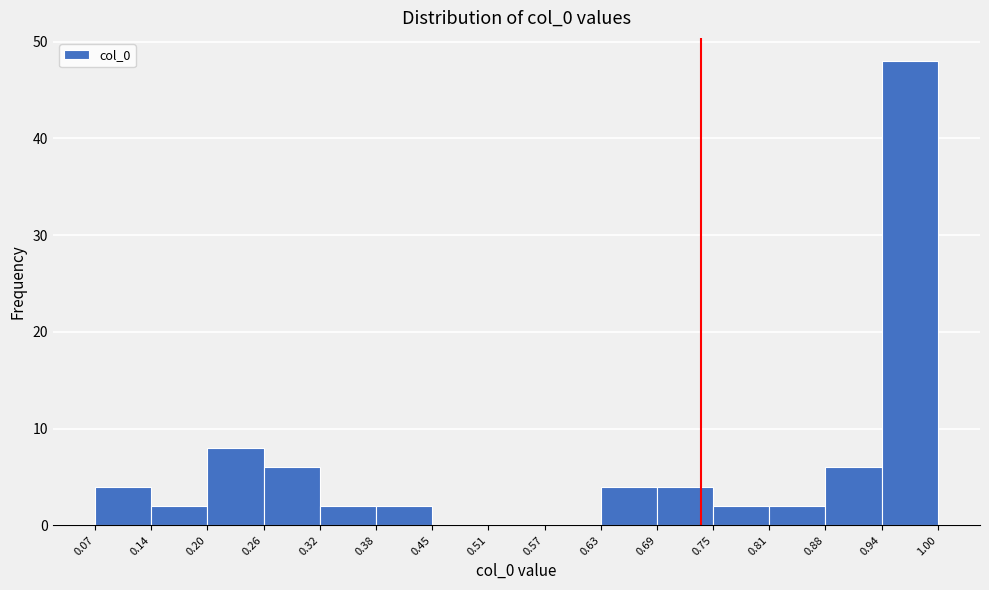

Reading left to right, transcribe this chart: for each bar, give the range it covers on the x-axis and its height. The values are not printed on the chart, so give them approximately, as read against the axis.

0.07 to 0.14: 4
0.14 to 0.20: 2
0.20 to 0.26: 8
0.26 to 0.32: 6
0.32 to 0.38: 2
0.38 to 0.45: 2
0.45 to 0.51: 0
0.51 to 0.57: 0
0.57 to 0.63: 0
0.63 to 0.69: 4
0.69 to 0.75: 4
0.75 to 0.81: 2
0.81 to 0.88: 2
0.88 to 0.94: 6
0.94 to 1.00: 48